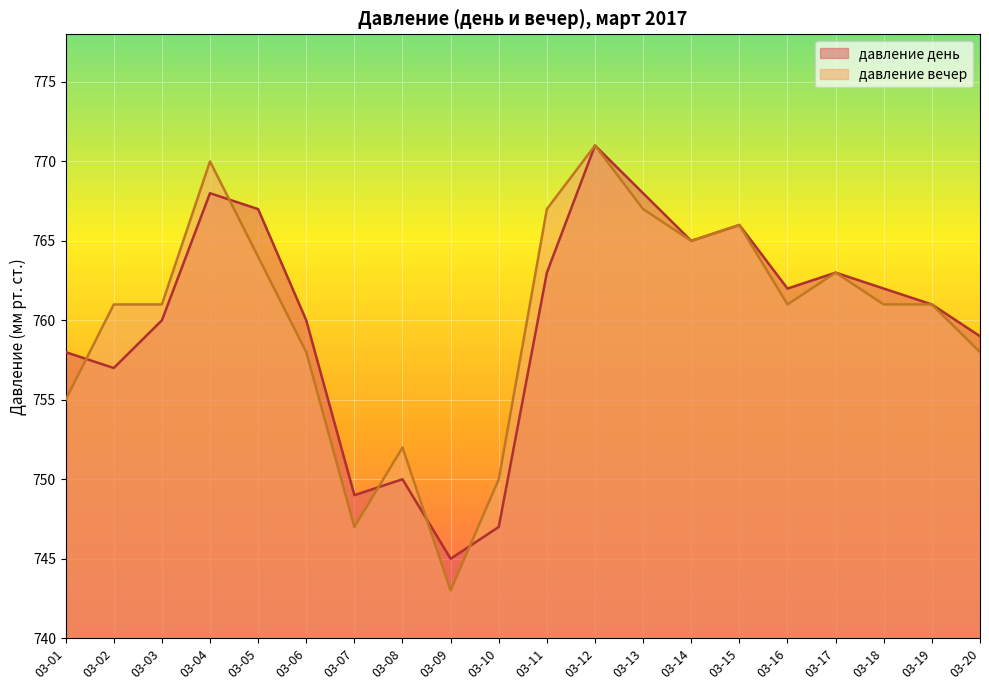

Read the давление день value at 03-09.

745